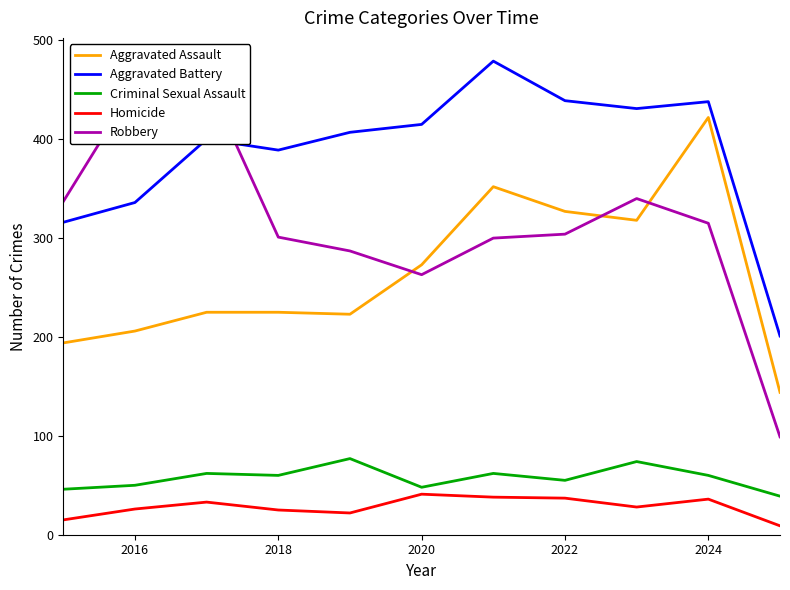

How many interior local peaks does the Homicide series have?

3